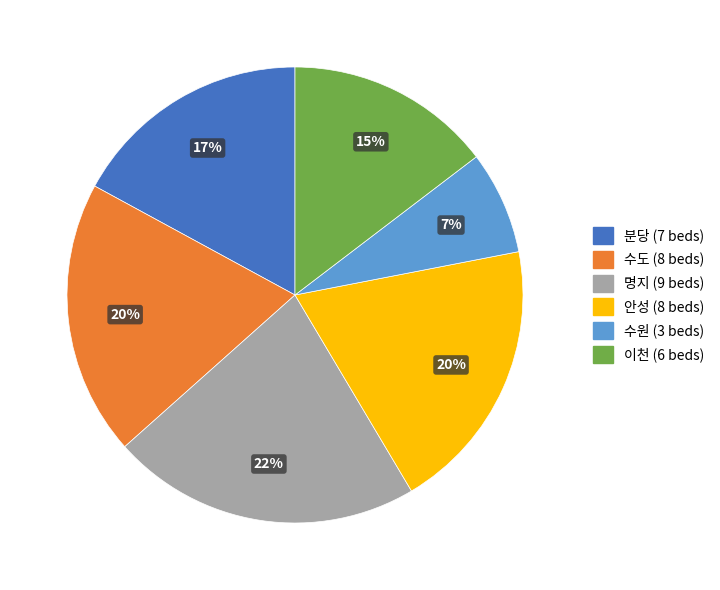

Is it true that 분당 is 7% of the pie?

False